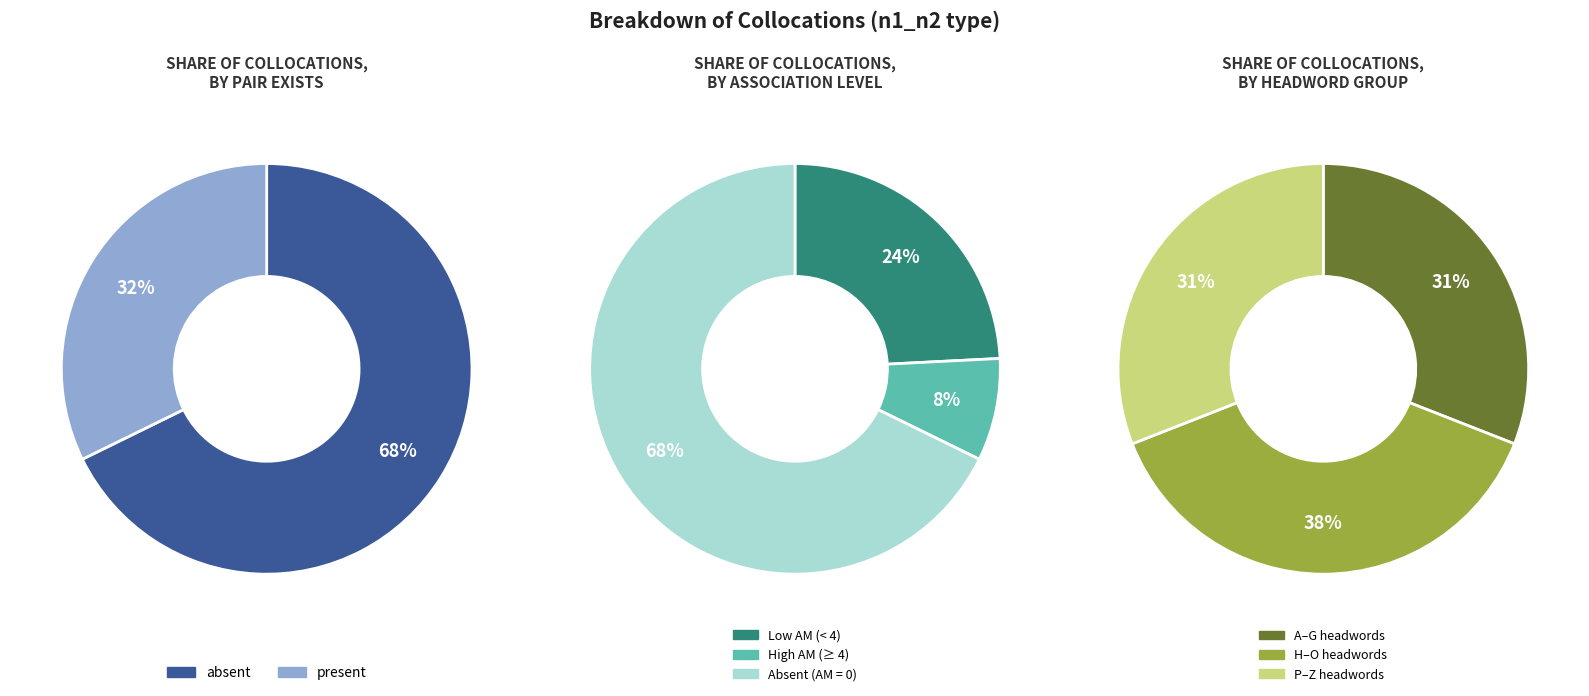

To the nearest percent, what percentage of the pie is present?

32%